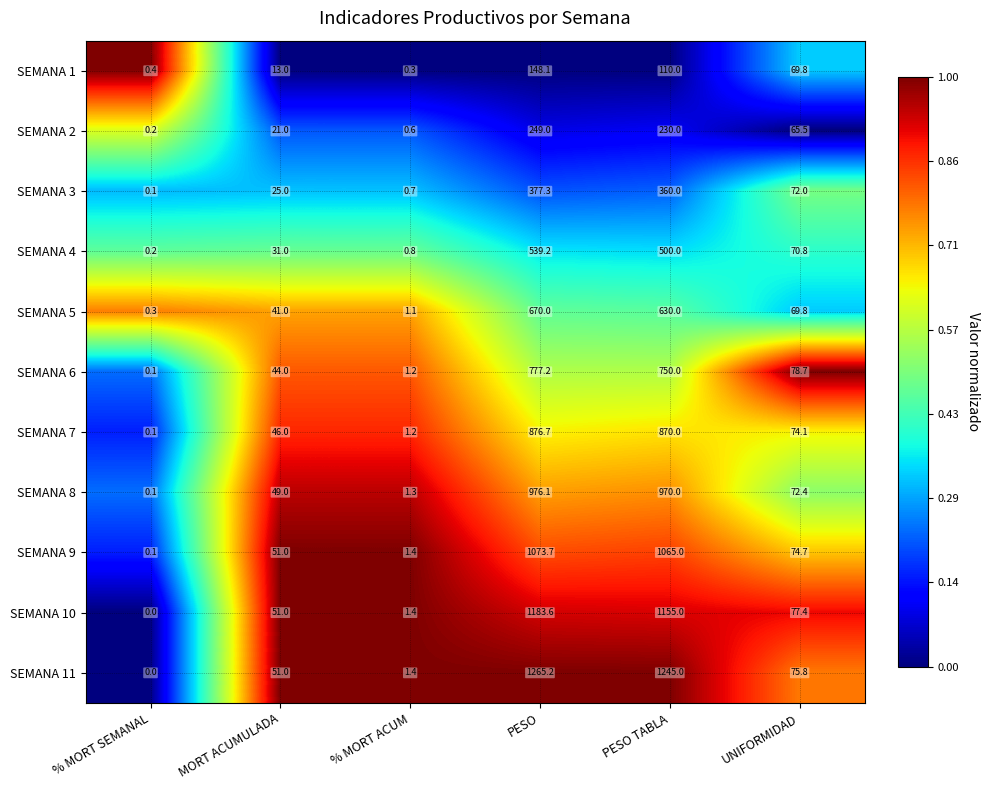

Which series changed the most between % MORT ACUM and UNIFORMIDAD?

SEMANA 6